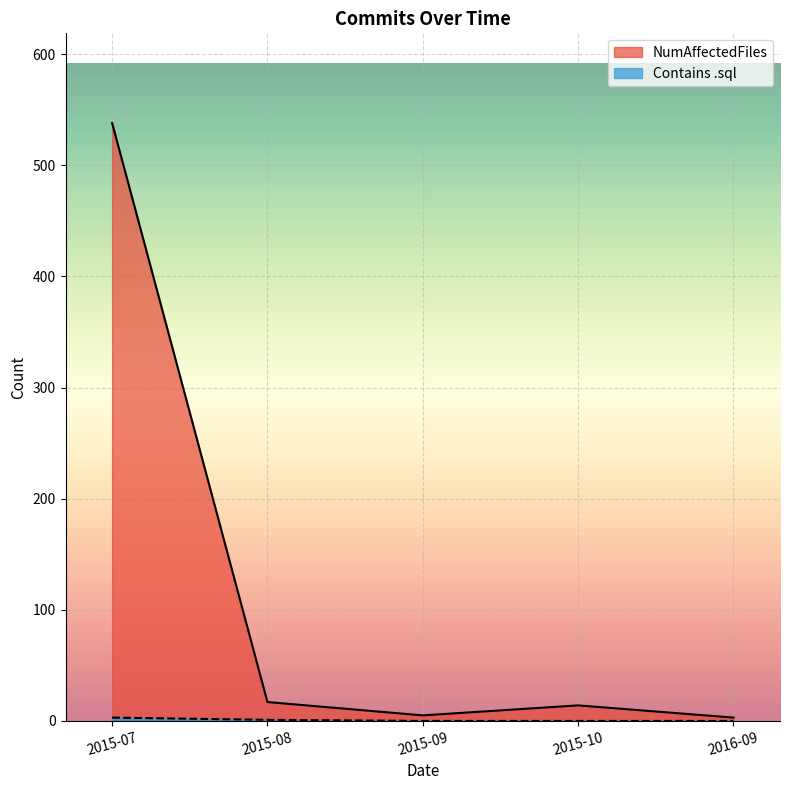

What is the difference between the Contains .sql values at 2016-09 and 2015-08?

1